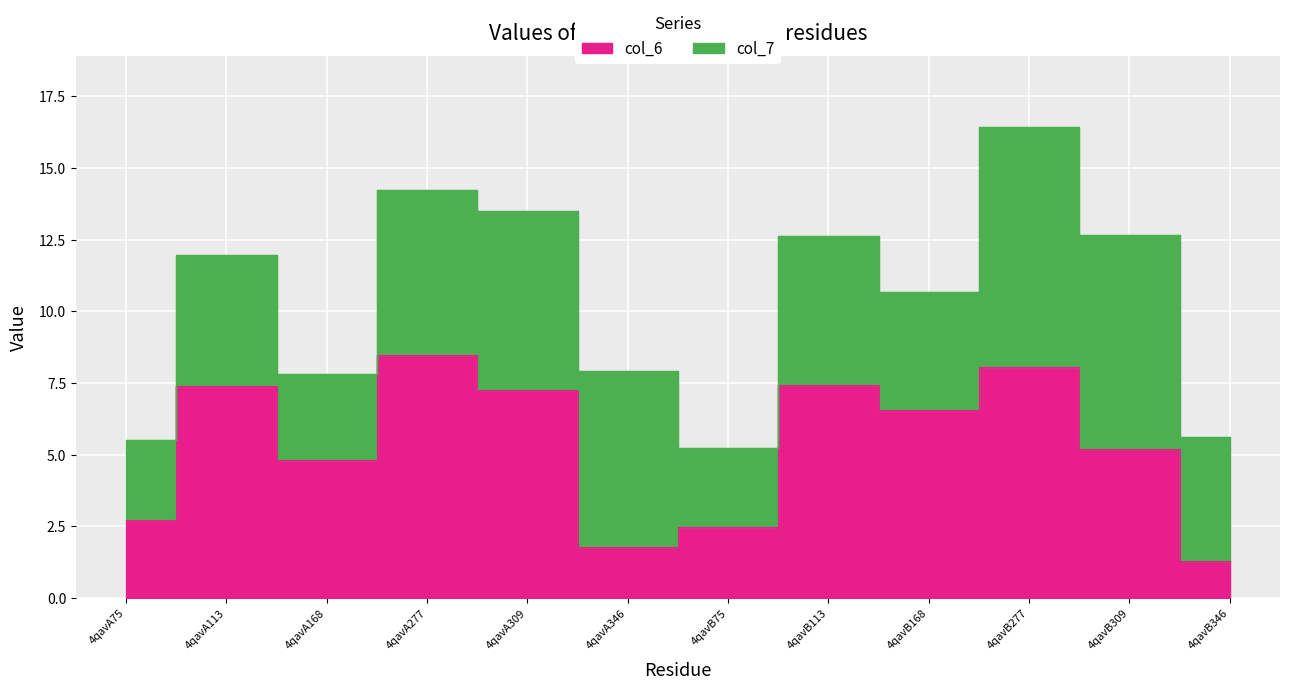

What is the difference between the maximum and minimum values?

7.2